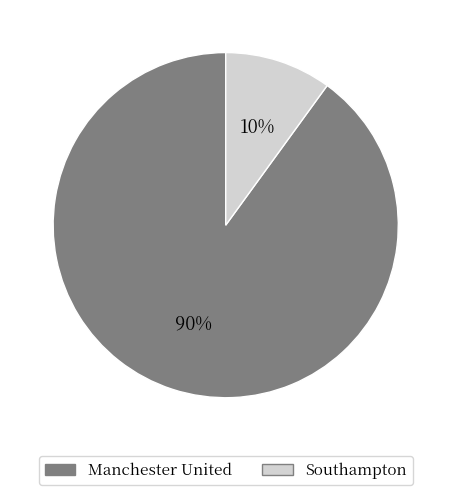

What is the largest slice in the pie chart?

Manchester United